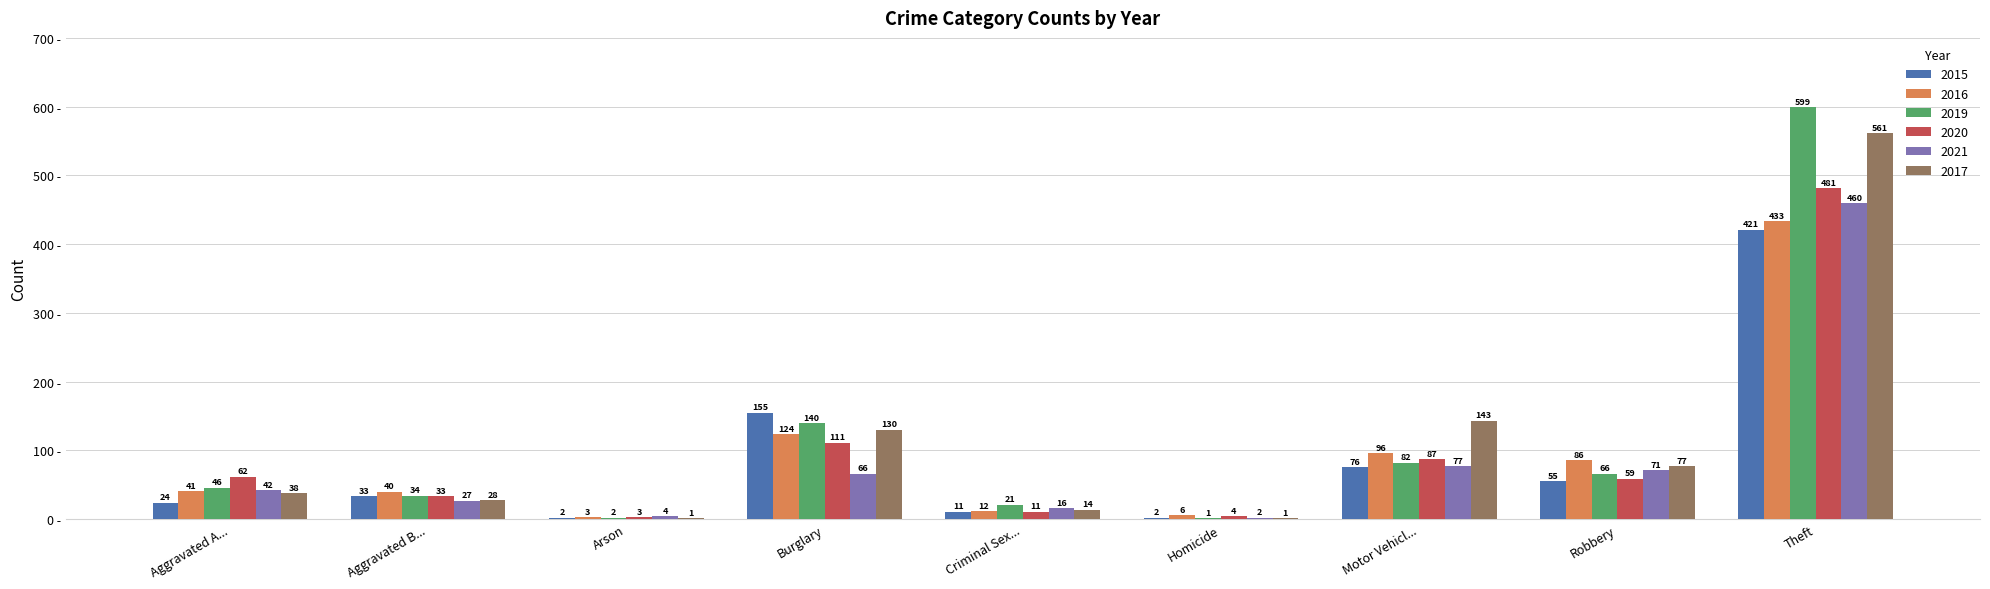

Reading left to right, what are all the values shown in this chart?

2015: Aggravated A...=24	Aggravated B...=33	Arson=2	Burglary=155	Criminal Sex...=11	Homicide=2	Motor Vehicl...=76	Robbery=55	Theft=421
2016: Aggravated A...=41	Aggravated B...=40	Arson=3	Burglary=124	Criminal Sex...=12	Homicide=6	Motor Vehicl...=96	Robbery=86	Theft=433
2019: Aggravated A...=46	Aggravated B...=34	Arson=2	Burglary=140	Criminal Sex...=21	Homicide=1	Motor Vehicl...=82	Robbery=66	Theft=599
2020: Aggravated A...=62	Aggravated B...=33	Arson=3	Burglary=111	Criminal Sex...=11	Homicide=4	Motor Vehicl...=87	Robbery=59	Theft=481
2021: Aggravated A...=42	Aggravated B...=27	Arson=4	Burglary=66	Criminal Sex...=16	Homicide=2	Motor Vehicl...=77	Robbery=71	Theft=460
2017: Aggravated A...=38	Aggravated B...=28	Arson=1	Burglary=130	Criminal Sex...=14	Homicide=1	Motor Vehicl...=143	Robbery=77	Theft=561